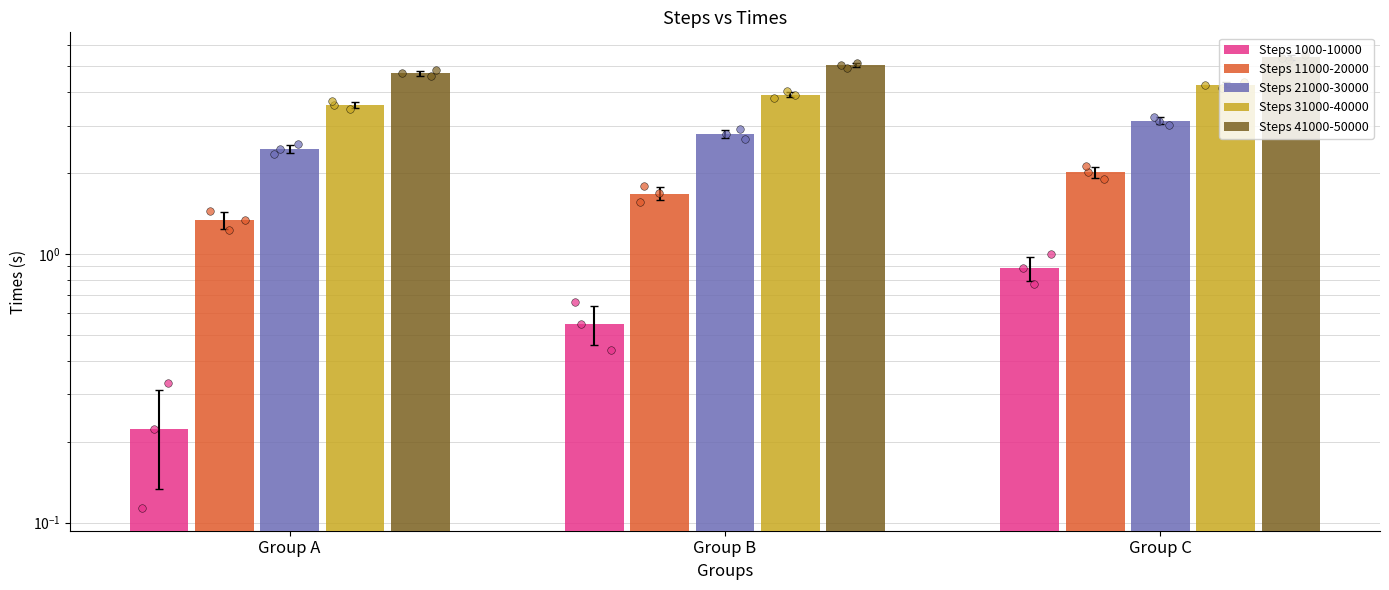

Which series reaches the minimum Y coordinate?

Steps 1000-10000